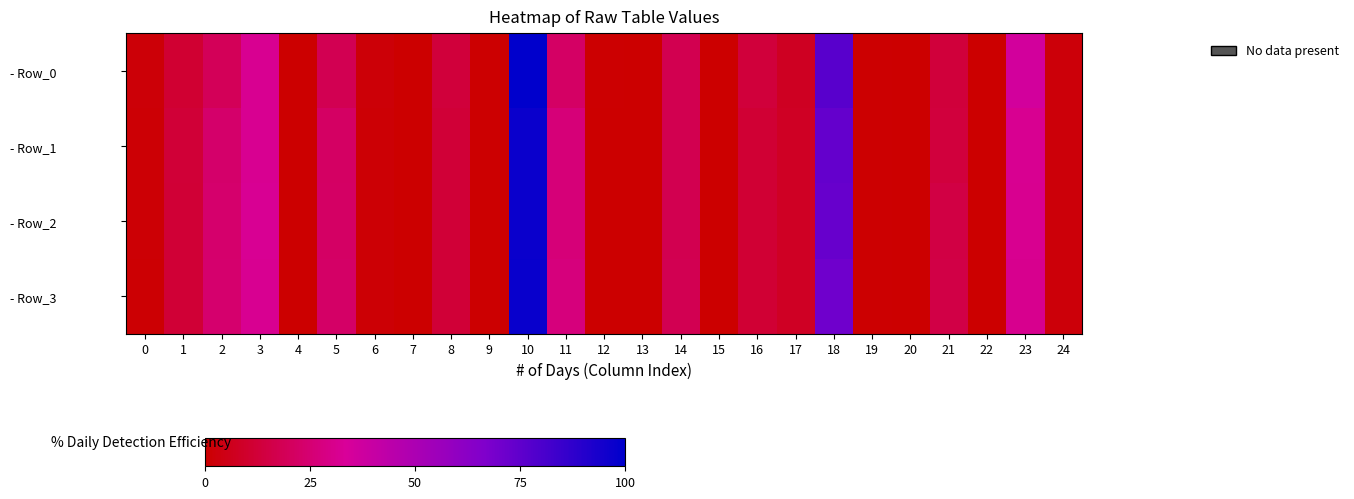

How many series are shown in this chart?

4